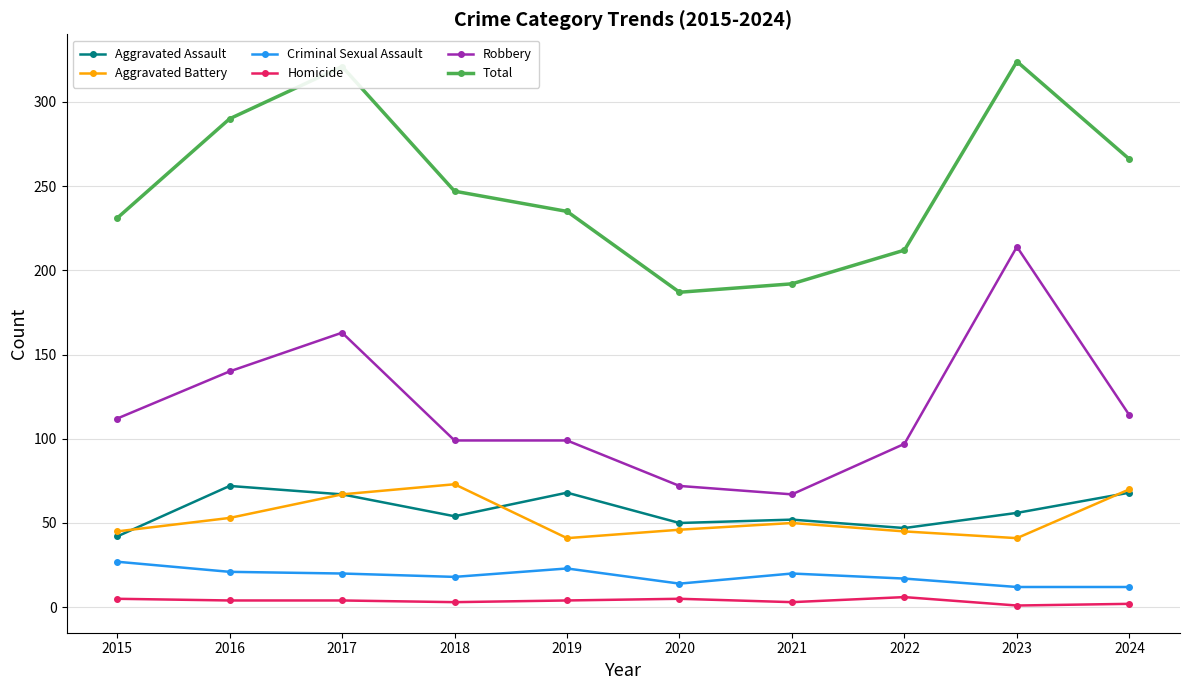

Which series has the largest total across all categories?

Total